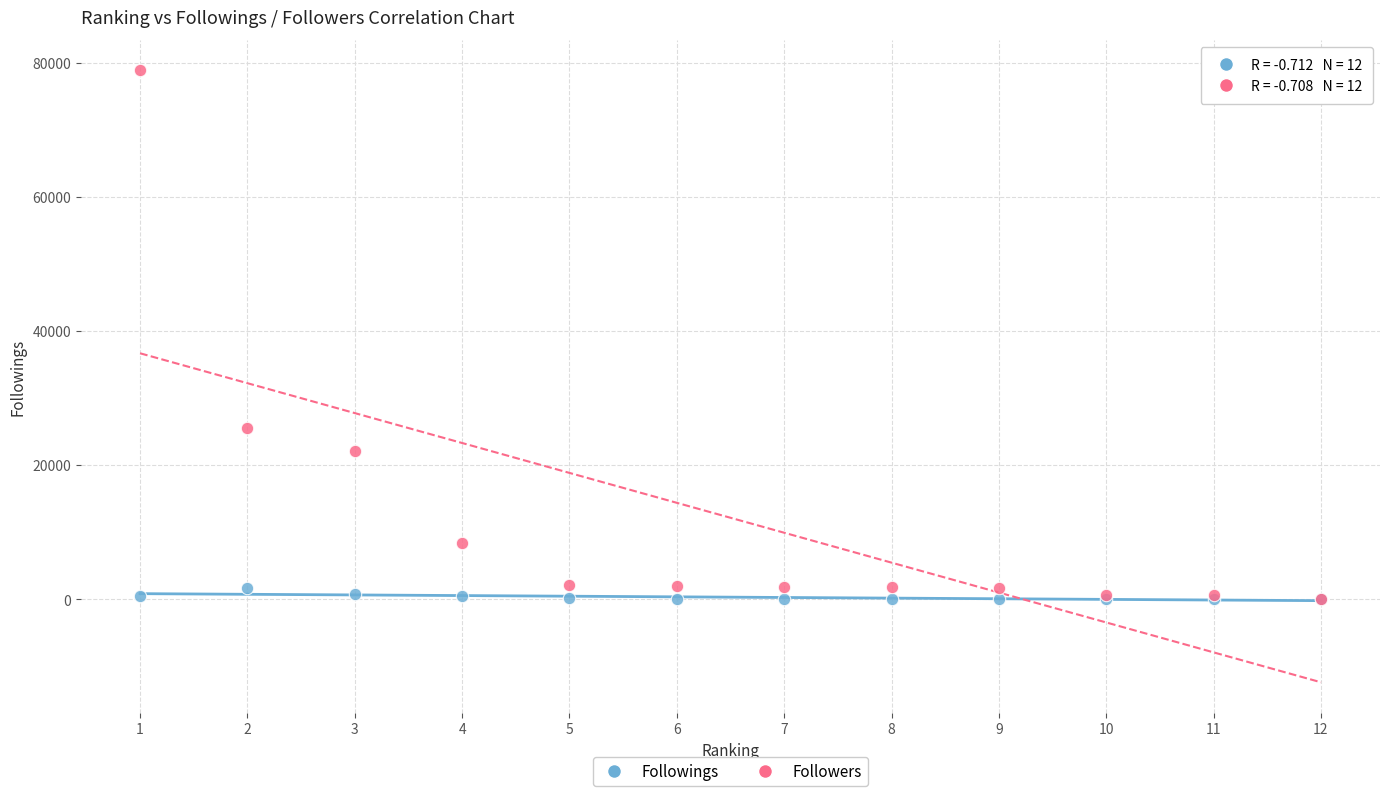

In the Followers series, what Y value is closest to 39481?

25580